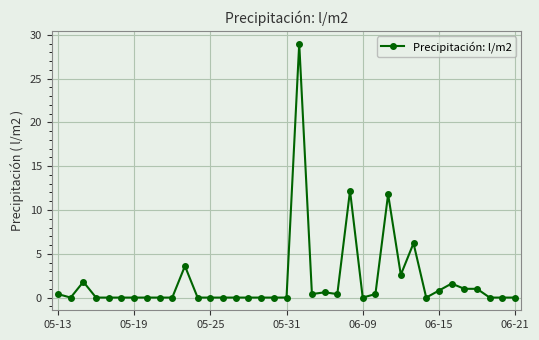

Reading right to left, transcribe all the data shown in this chart.

0.0	0.0	0.0	1.0	1.0	1.6	0.8	0.0	6.2	2.6	11.8	0.4	0.0	12.2	0.4	0.6	0.4	29.0	0.0	0.0	0.0	0.0	0.0	0.0	0.0	0.0	3.6	0.0	0.0	0.0	0.0	0.0	0.0	0.0	1.8	0.0	0.4